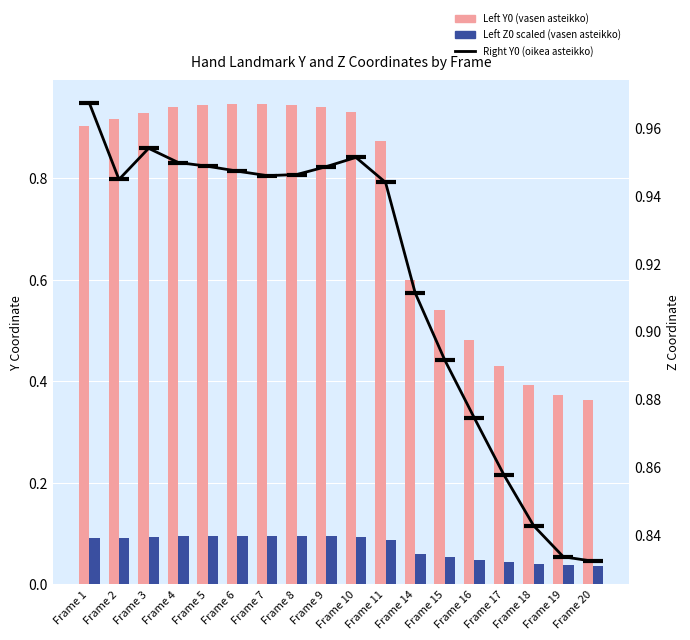

What is the value of the Left hand Y0 (vasen asteikko) bar at the 2nd from the left?

0.9